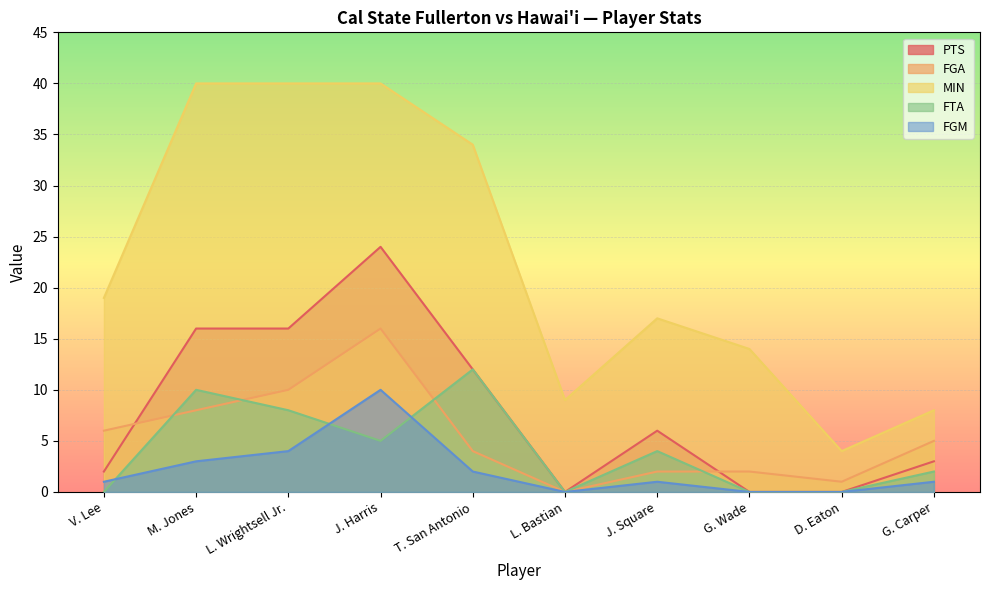

At which category is the sum across all series the highest?

J. Harris